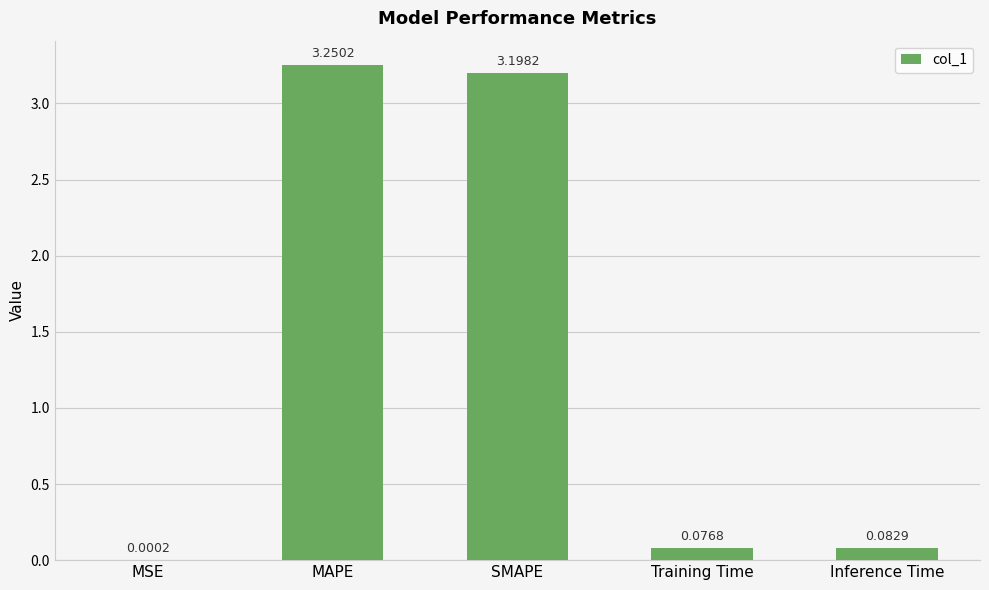

Where is the data nearest to the value 1?

Inference Time